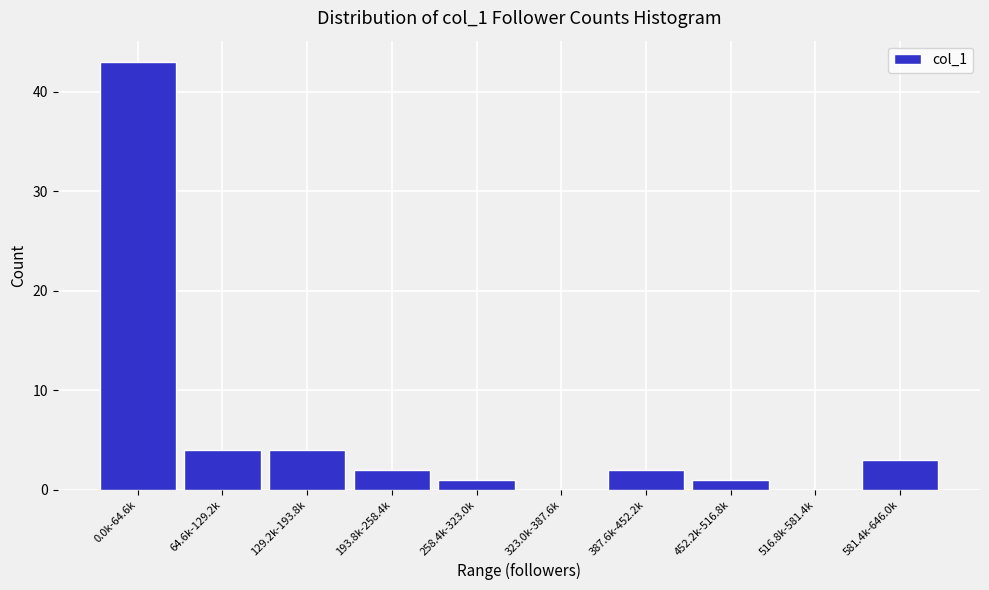

Reading left to right, list all the values displayed in this chart.

0.0k-64.6k=43	64.6k-129.2k=4	129.2k-193.8k=4	193.8k-258.4k=2	258.4k-323.0k=1	323.0k-387.6k=0	387.6k-452.2k=2	452.2k-516.8k=1	516.8k-581.4k=0	581.4k-646.0k=3